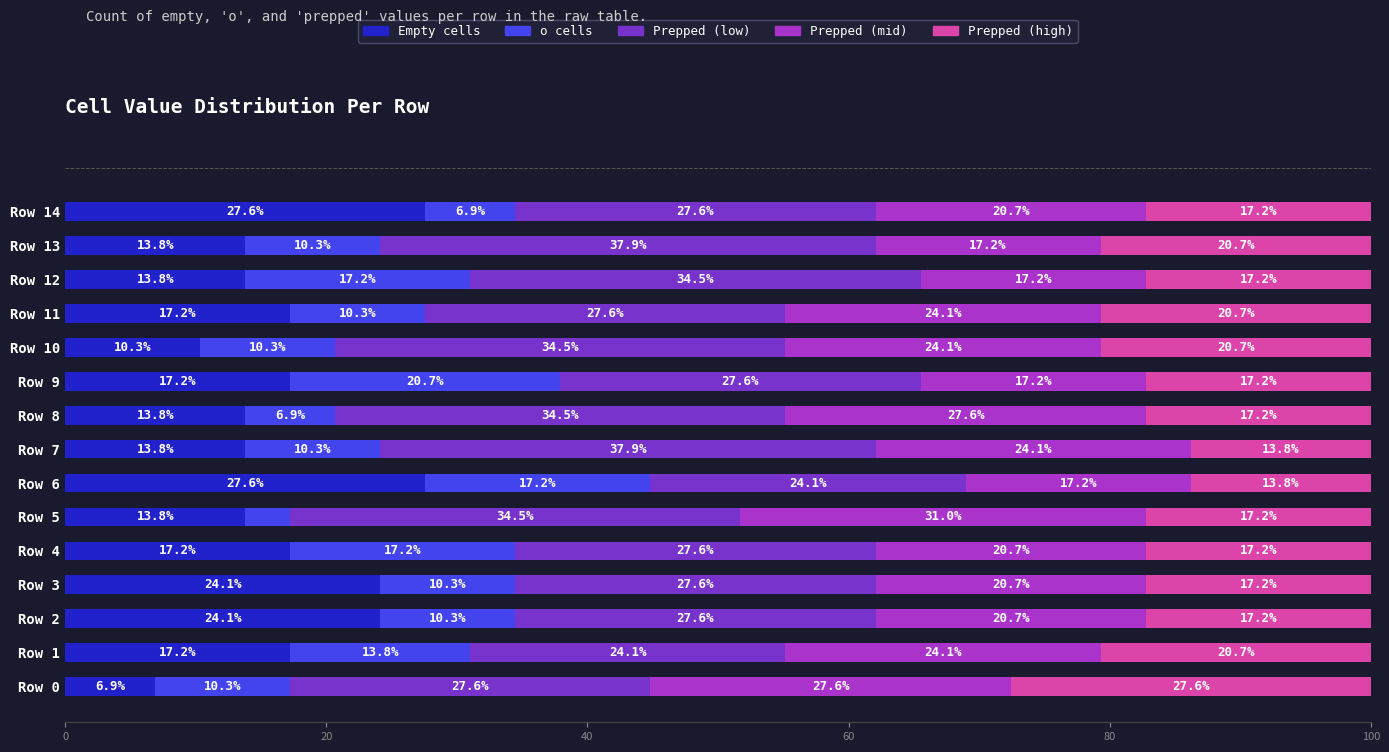

What is the minimum value for Empty cells?

6.9